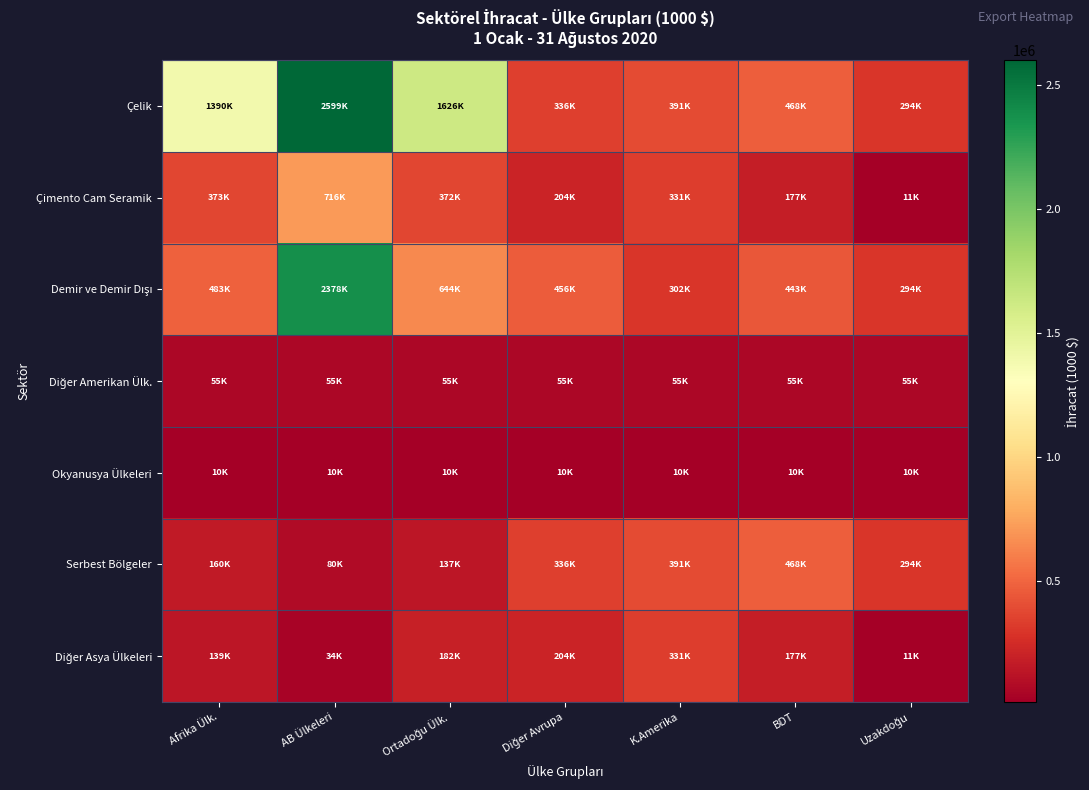

What is the total value across all series at BDT?

1798509.5